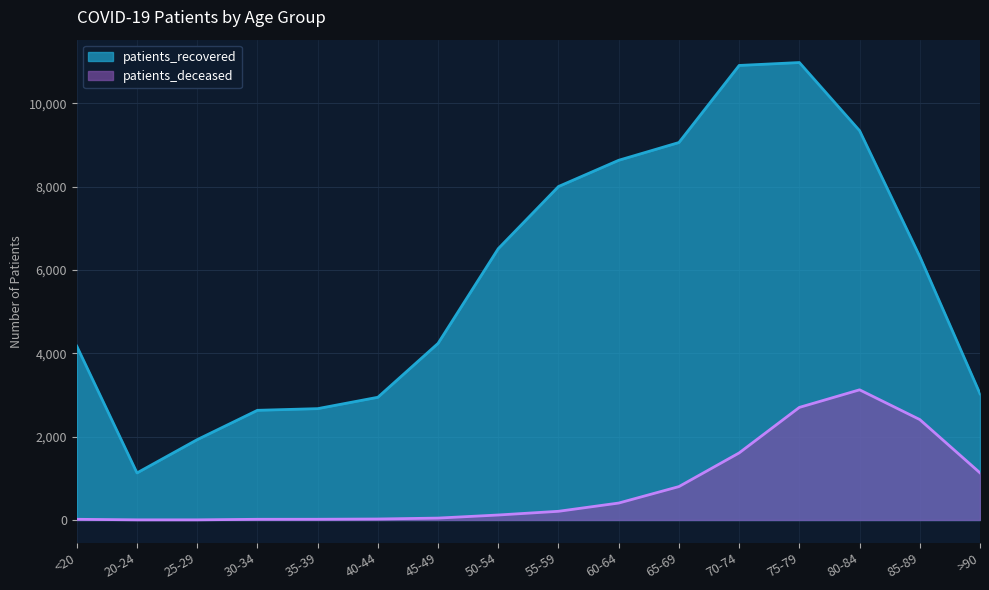

Reading left to right, list all the values displayed in this chart.

patients_deceased: <20=16	20-24=3	25-29=3	30-34=16	35-39=17	40-44=23	45-49=45	50-54=119	55-59=208	60-64=406	65-69=801	70-74=1609	75-79=2702	80-84=3124	85-89=2410	>90=1131
patients_recovered: <20=4172	20-24=1129	25-29=1928	30-34=2632	35-39=2672	40-44=2945	45-49=4239	50-54=6513	55-59=8004	60-64=8634	65-69=9060	70-74=10910	75-79=10980	80-84=9345	85-89=6325	>90=3030